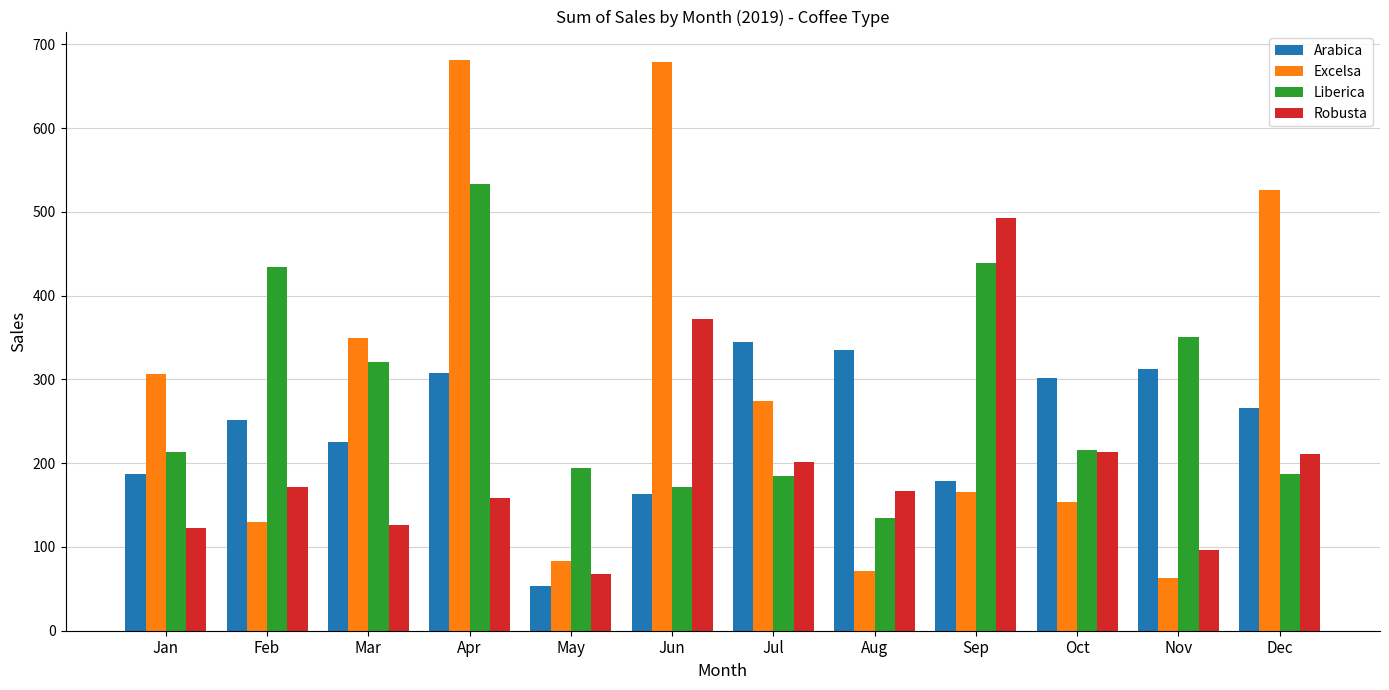

What is the difference between the Liberica values at Feb and Mar?

113.0